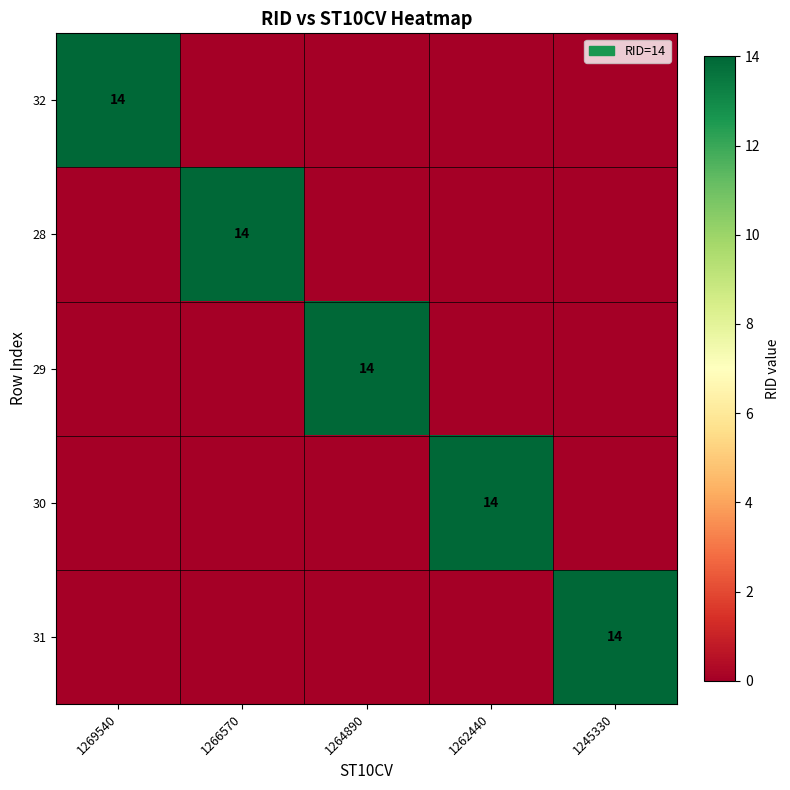

Is the value of 31 at 1269540 greater than the value of 30 at 1269540?

No